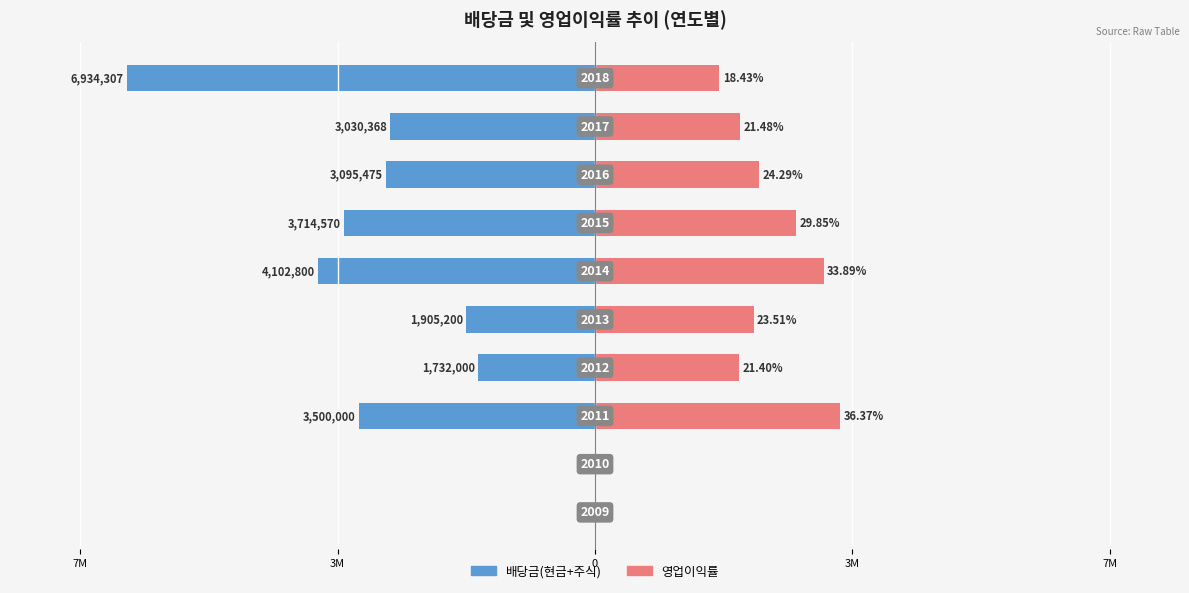

How many groups of bars are there?

10